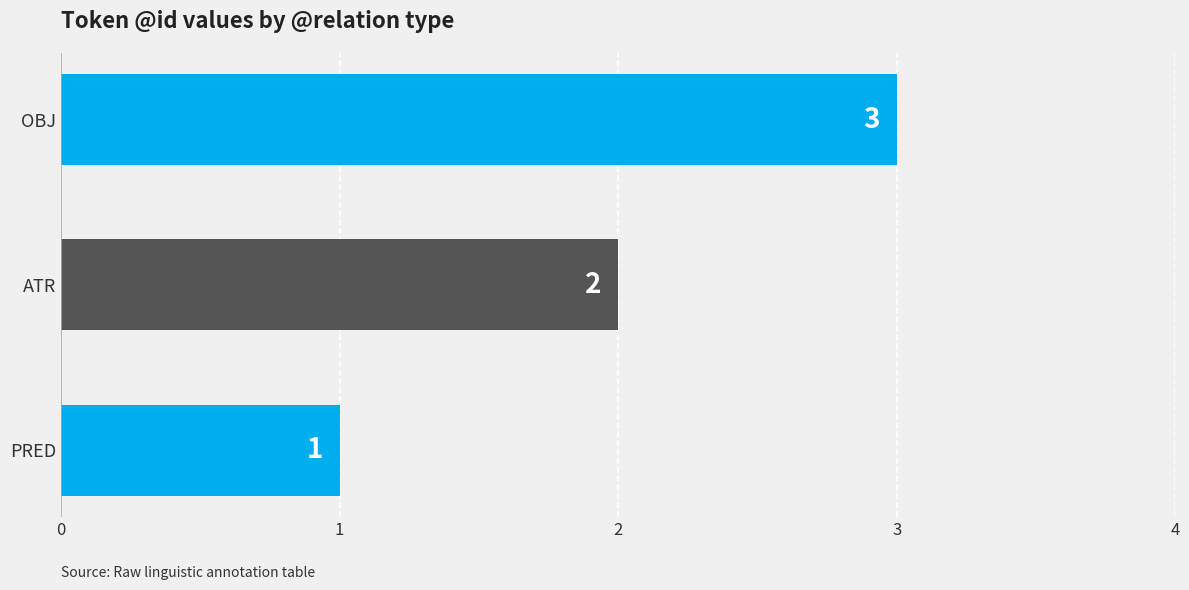

Which category has the highest value across all series?

OBJ